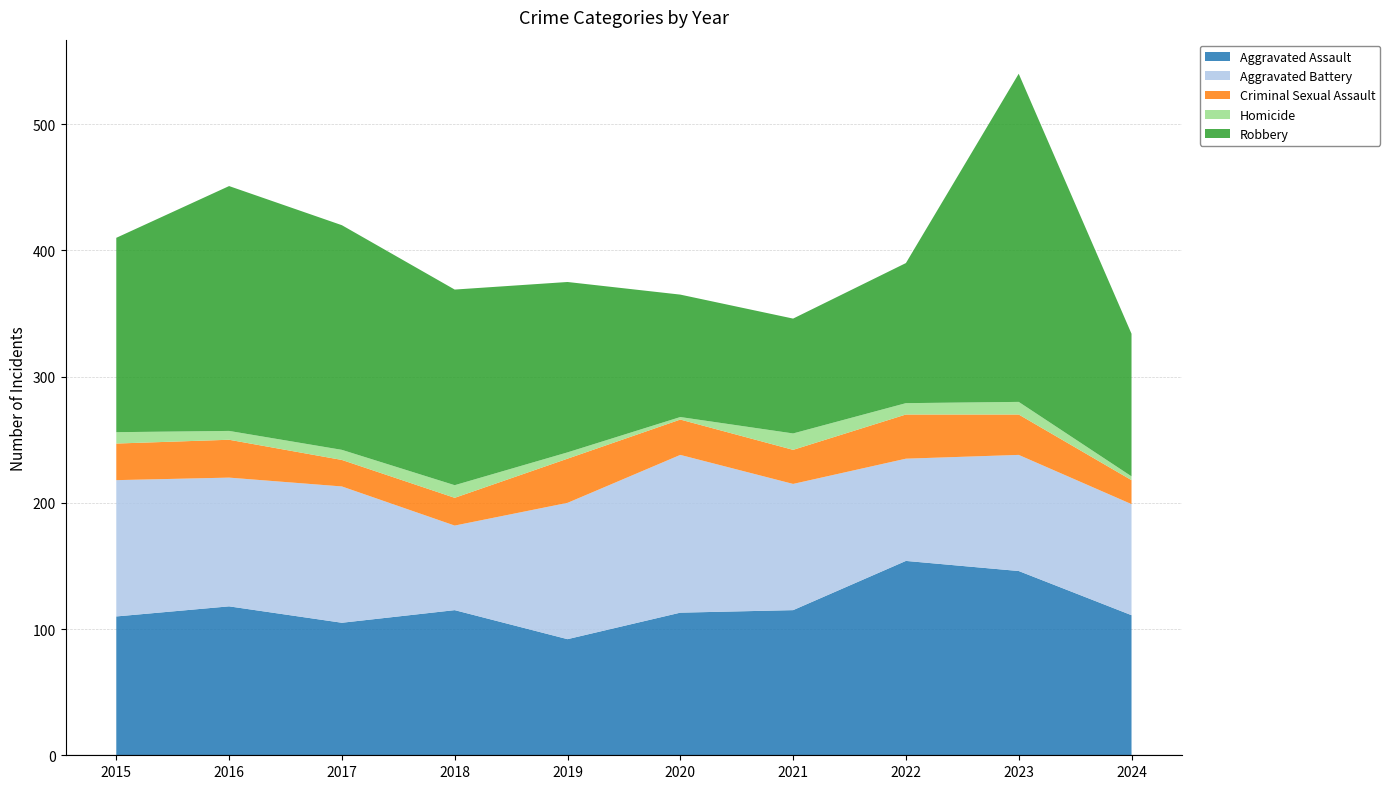

Reading left to right, extract all data points from this chart.

Aggravated Assault: 2015=110	2016=118	2017=105	2018=115	2019=92	2020=113	2021=115	2022=154	2023=146	2024=111
Aggravated Battery: 2015=108	2016=102	2017=108	2018=67	2019=108	2020=125	2021=100	2022=81	2023=92	2024=88
Criminal Sexual Assault: 2015=29	2016=30	2017=21	2018=22	2019=35	2020=28	2021=27	2022=35	2023=32	2024=19
Homicide: 2015=9	2016=7	2017=8	2018=10	2019=5	2020=2	2021=13	2022=9	2023=10	2024=3
Robbery: 2015=154	2016=194	2017=178	2018=155	2019=135	2020=97	2021=91	2022=111	2023=260	2024=113